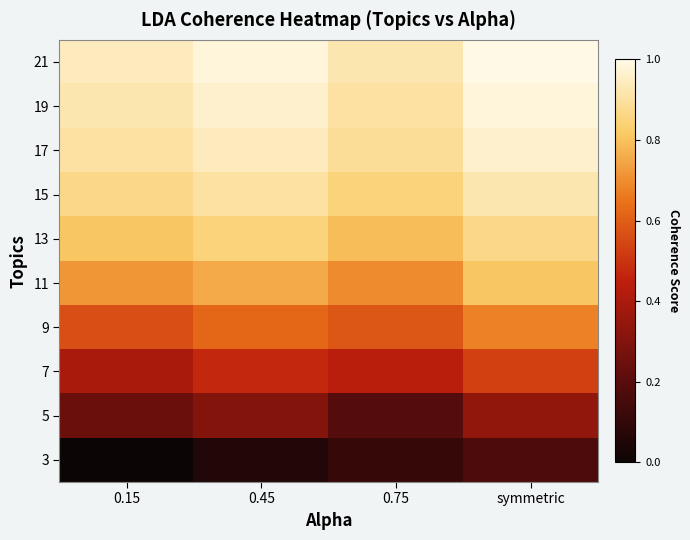

List the series in order of their peak value, lowest first.

3, 5, 7, 9, 11, 13, 15, 17, 19, 21